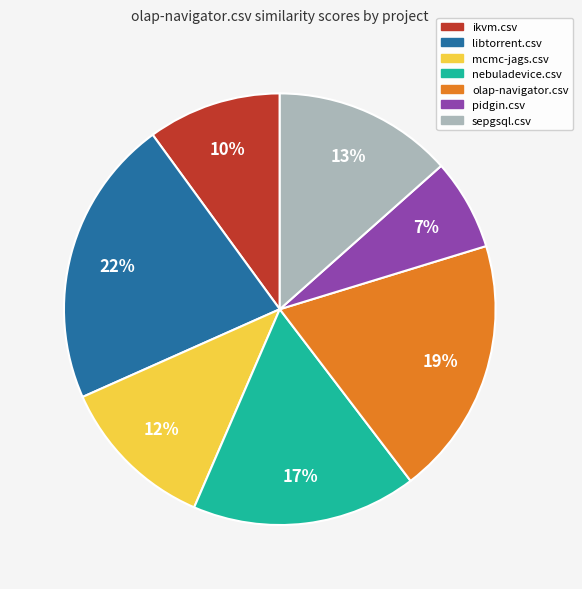

Does pidgin.csv account for over 50% of the chart?

No